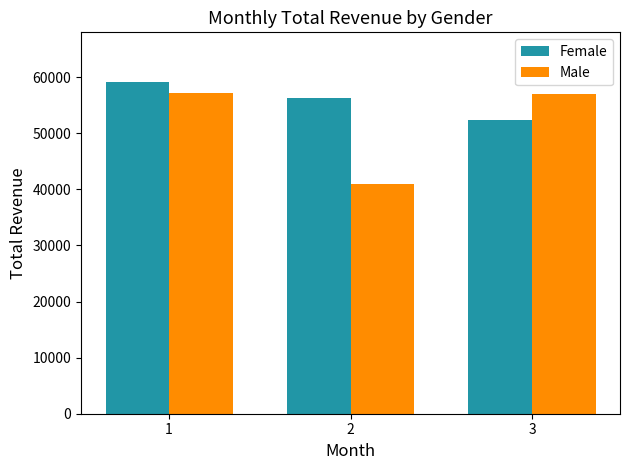

What is the value of the Female bar at the 1st from the left?

59139